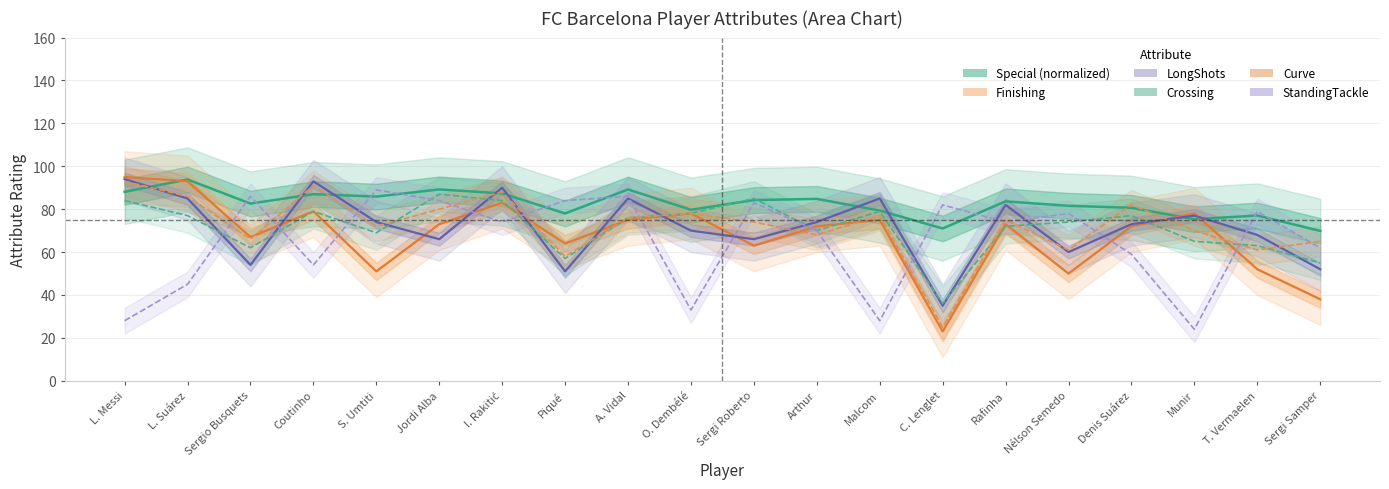

What is the sum of the StandingTackle values at Sergio Busquets and L. Messi?

114.0